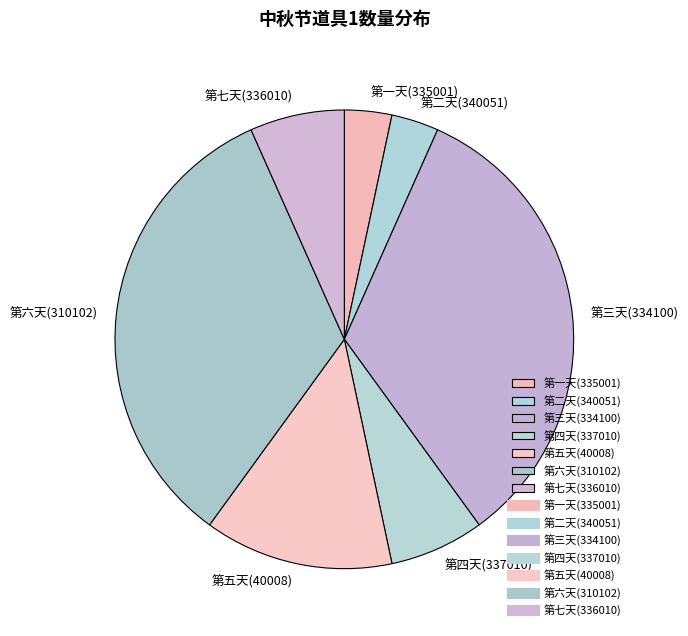

The 第五天(40008) slice represents 13% of the pie. True or false?

True